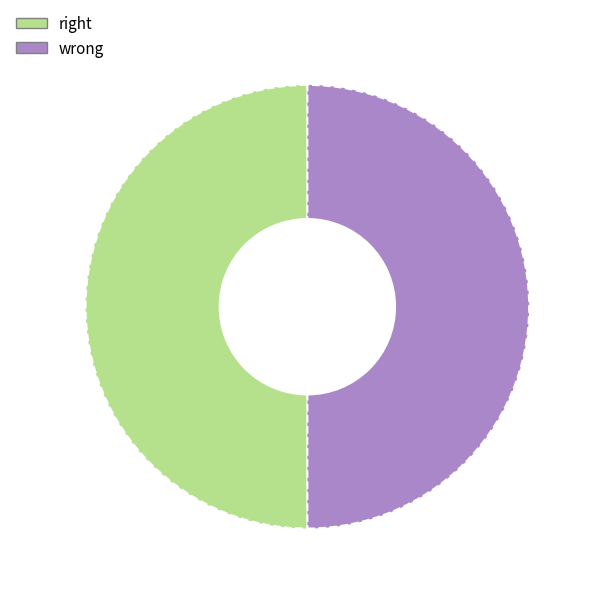

Is it true that wrong is 63% of the pie?

False